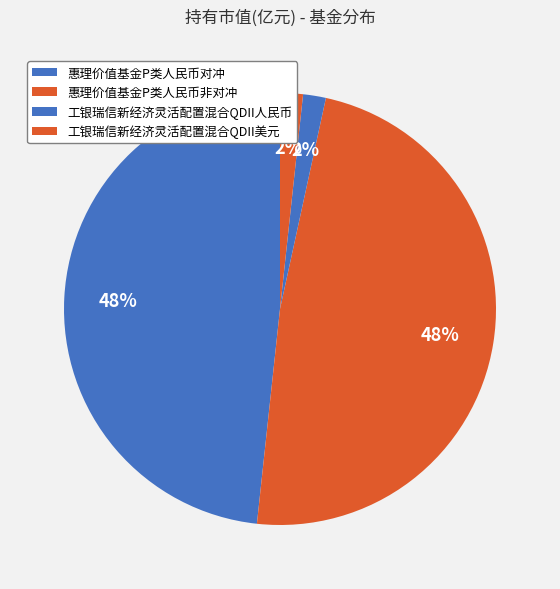

To the nearest percent, what is the average slice percentage?

25%